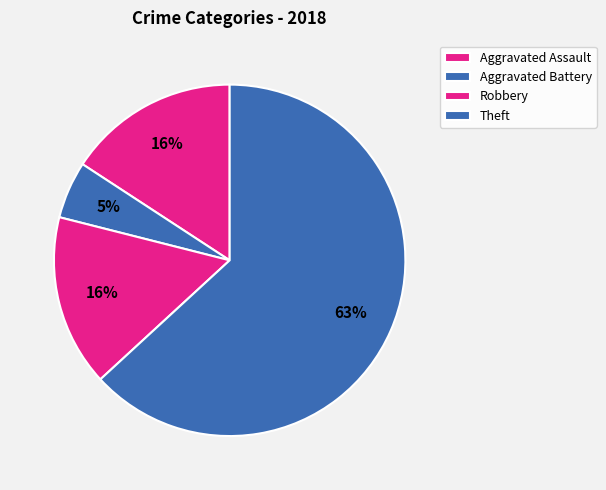

Approximately how many times larger is the value at Robbery compared to Theft?

0.2